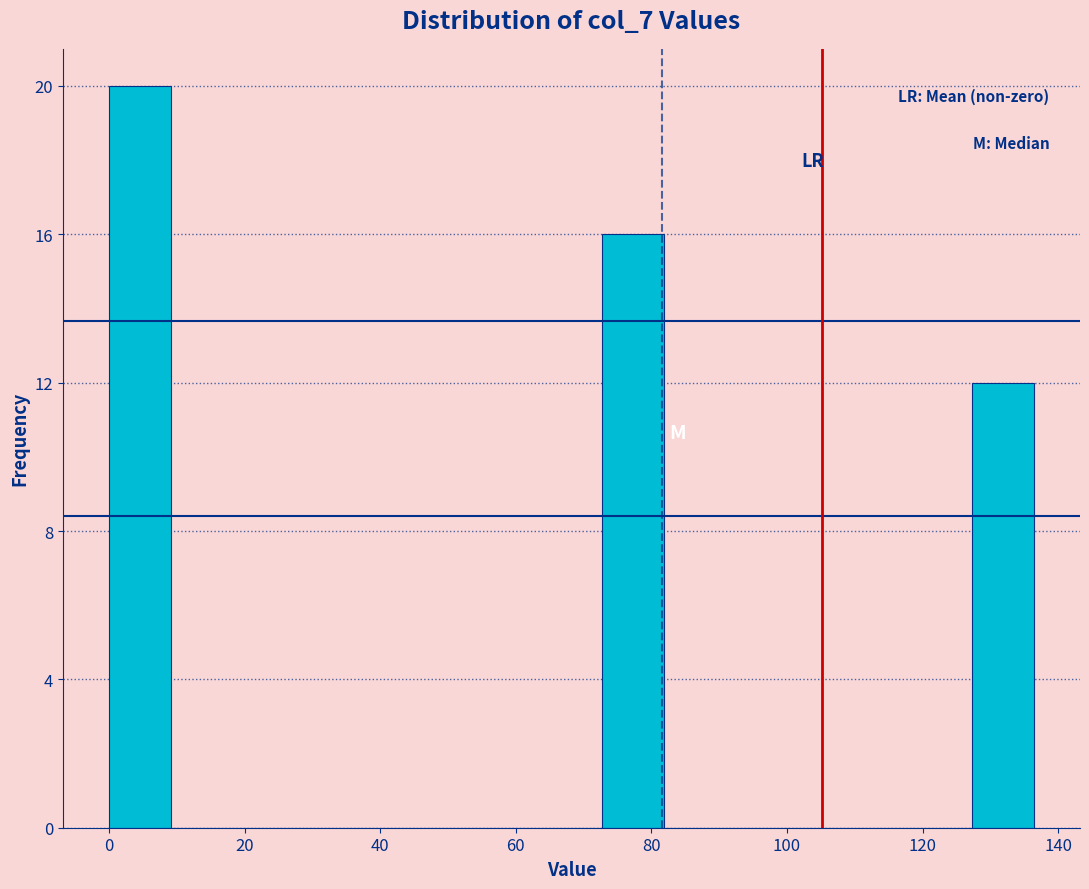

Reading left to right, transcribe this chart: for each bar, give the range it covers on the x-axis and its height. Neither the bar edges nor the heights are printed on the chart, so give them approximately, as read against the axes.

0 to 10: 20
10 to 18: 0
18 to 28: 0
28 to 36: 0
36 to 46: 0
46 to 54: 0
54 to 64: 0
64 to 72: 0
72 to 82: 16
82 to 90: 0
90 to 100: 0
100 to 110: 0
110 to 118: 0
118 to 128: 0
128 to 136: 12